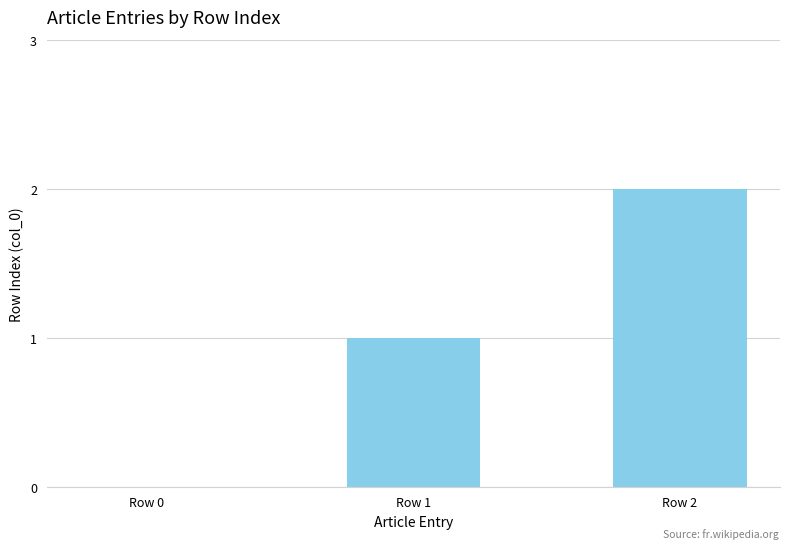

How many data points does each series have?

3